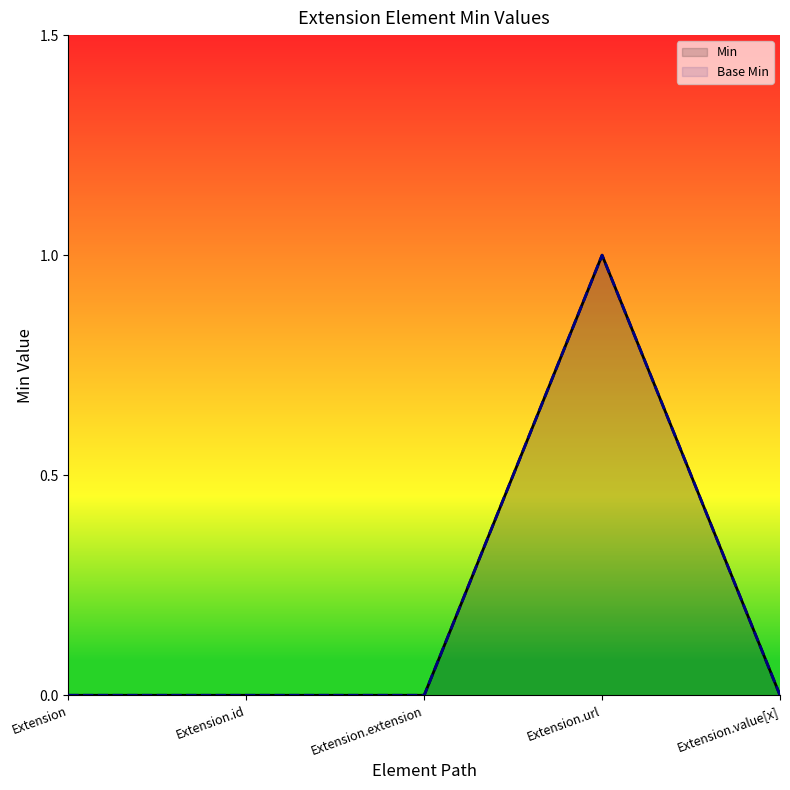

List the series in order of their peak value, highest first.

Min, Base Min